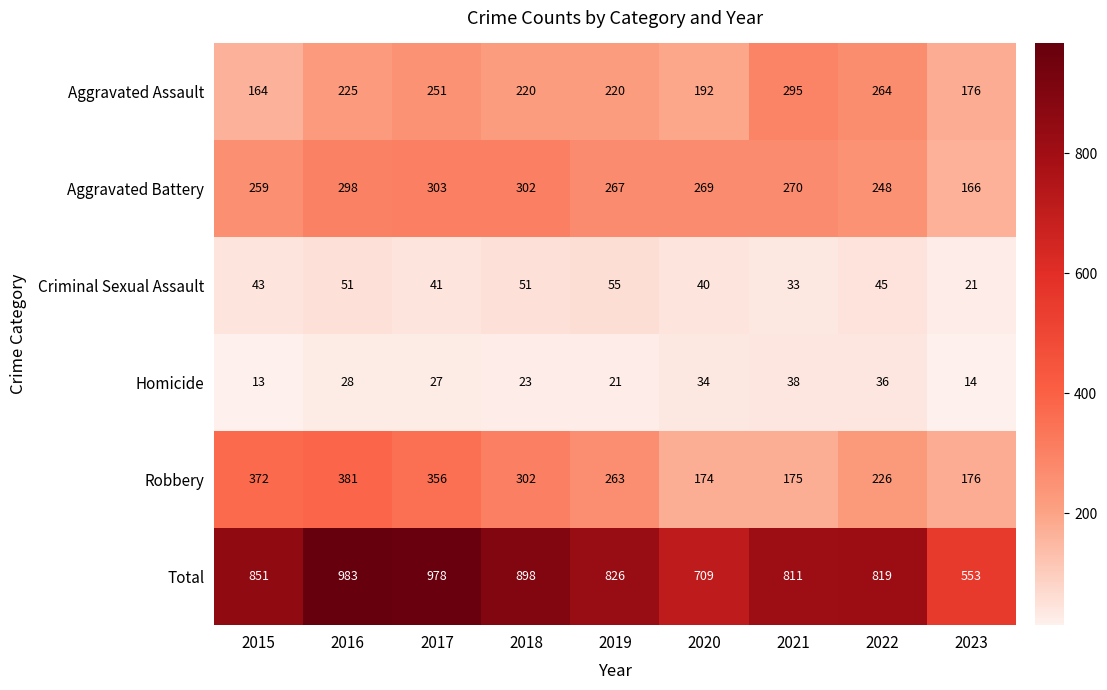

Count the number of data series in this chart.

6